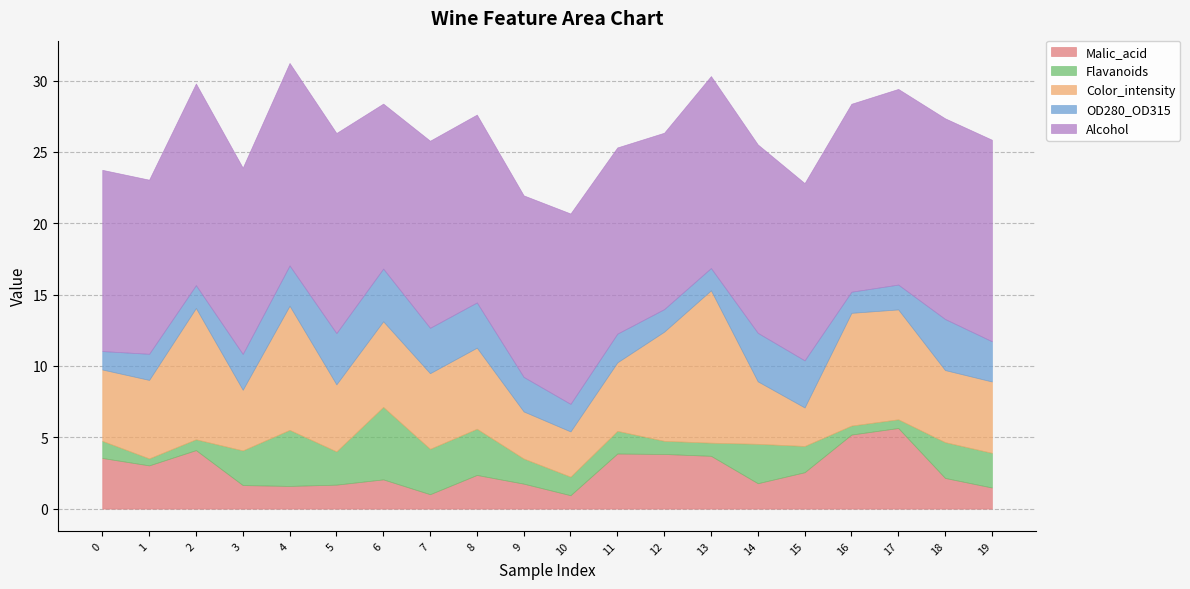

Does the chart have visible grid lines?

Yes